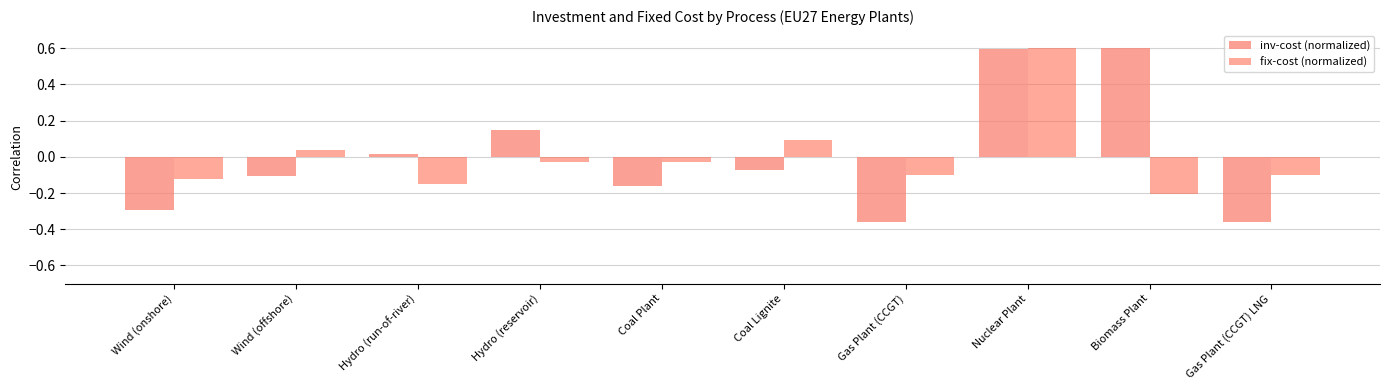

Which series has the widest spread of values?

inv-cost (normalized)